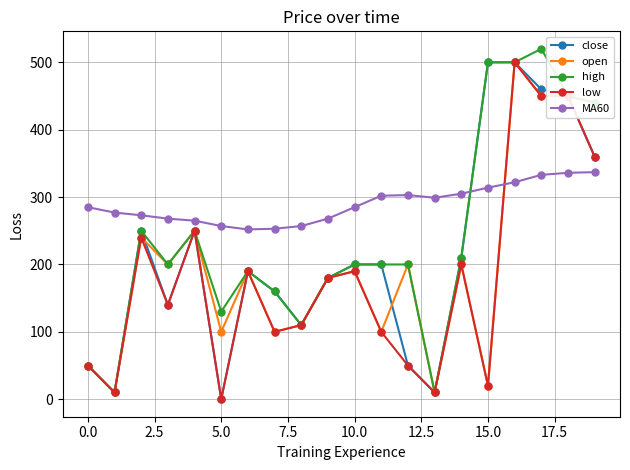

Which series ends up on top after the final intersection of close and MA60?

close